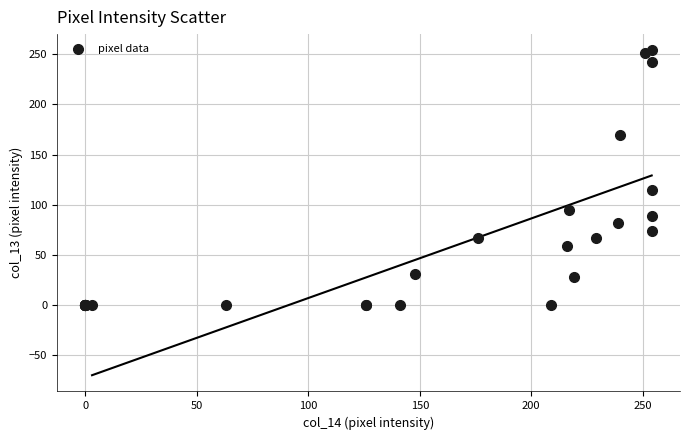

What Y value in the scatter plot is closest to 127?

115